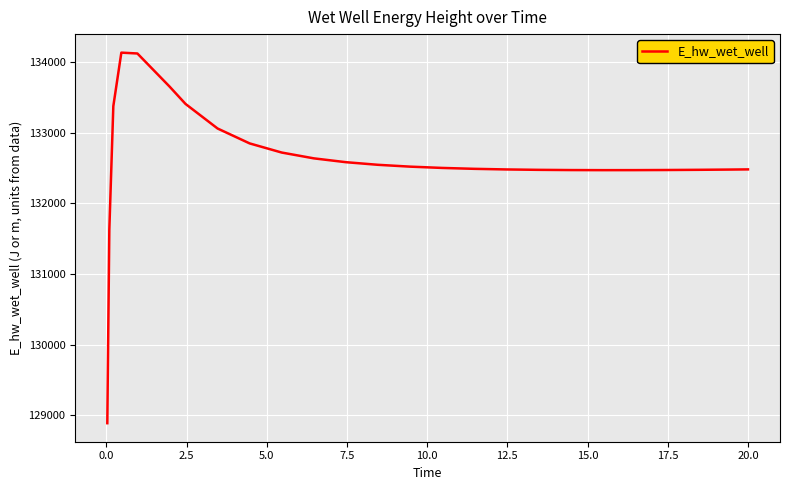

How many values exceed 132502?

13